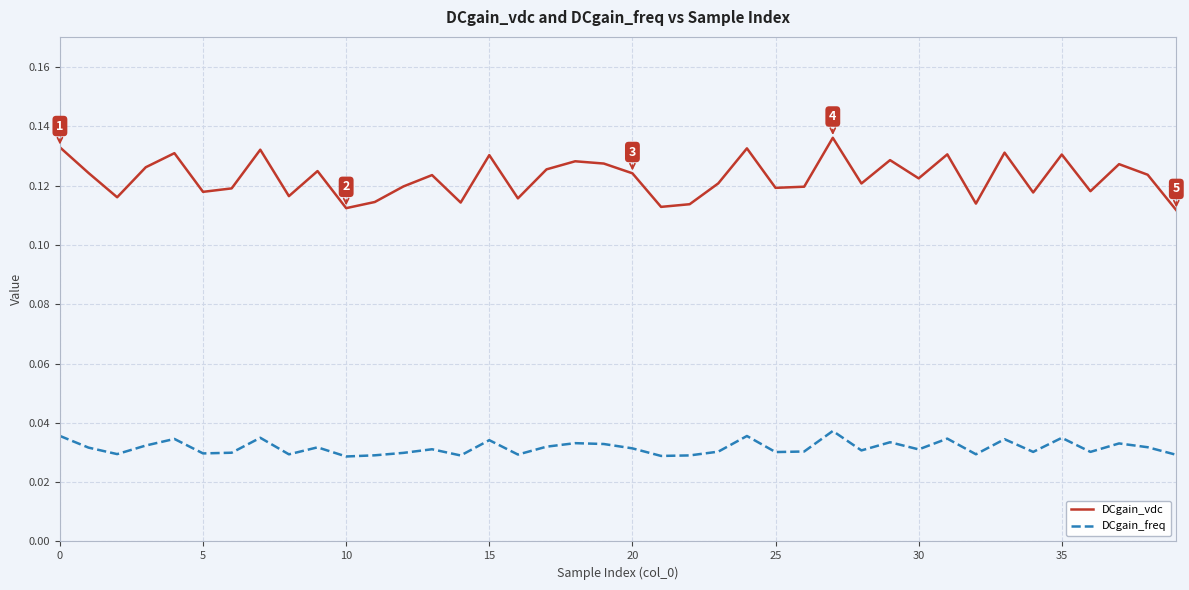

Which series has the largest total across all categories?

DCgain_vdc